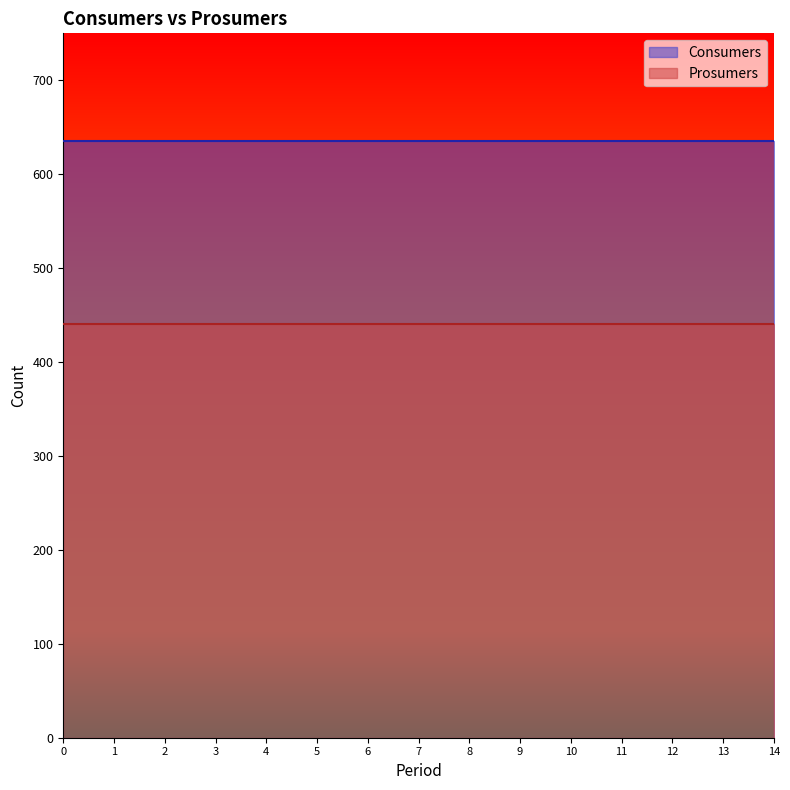

True or false: Prosumers and Consumers intersect in this chart.

False